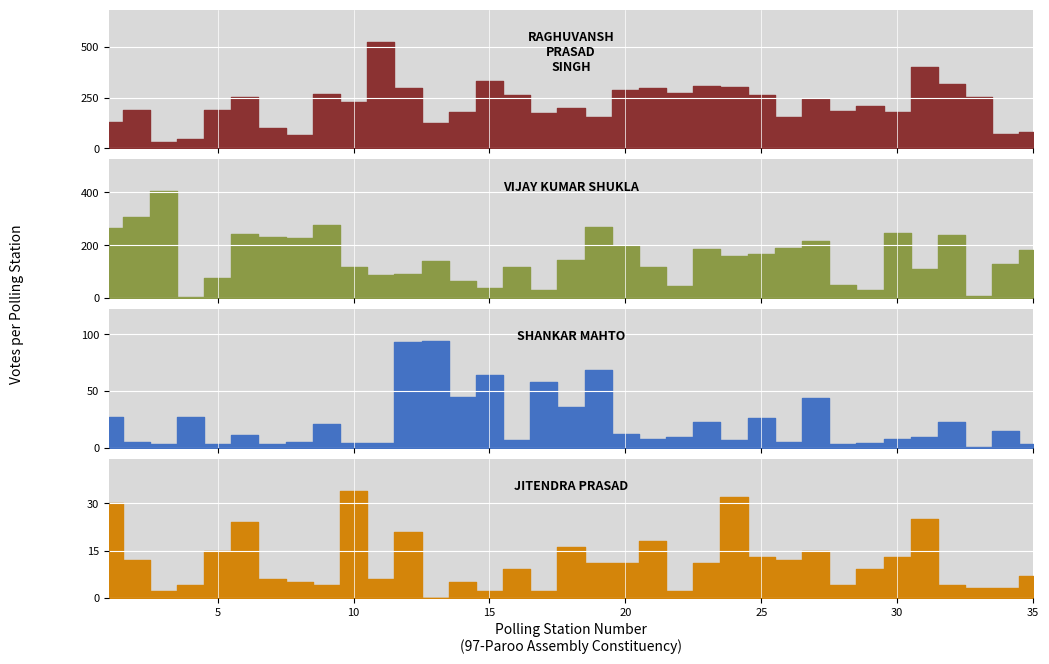

Which series has the largest range (max minus min)?

RAGHUVANSH PRASAD SINGH